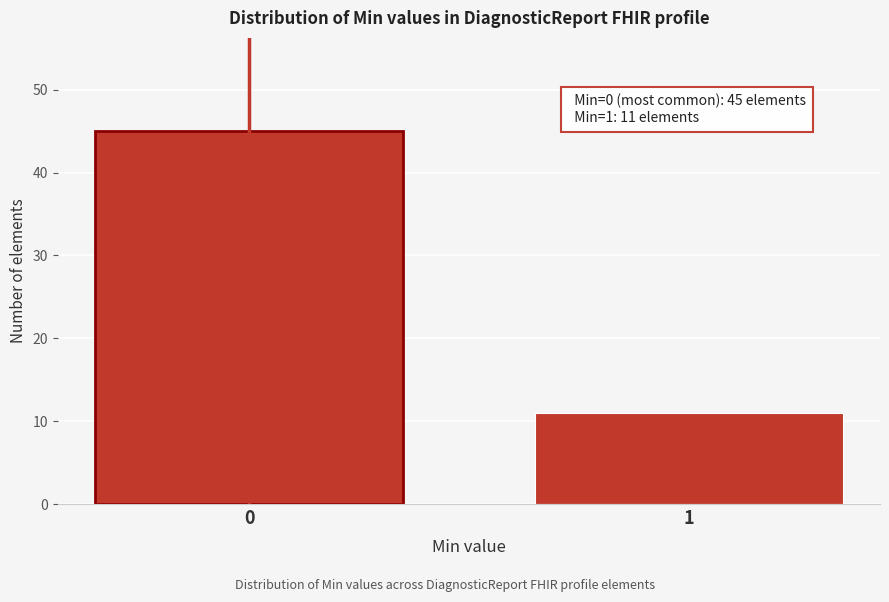

Reading right to left, what are all the values shown in this chart?

1=11	0=45